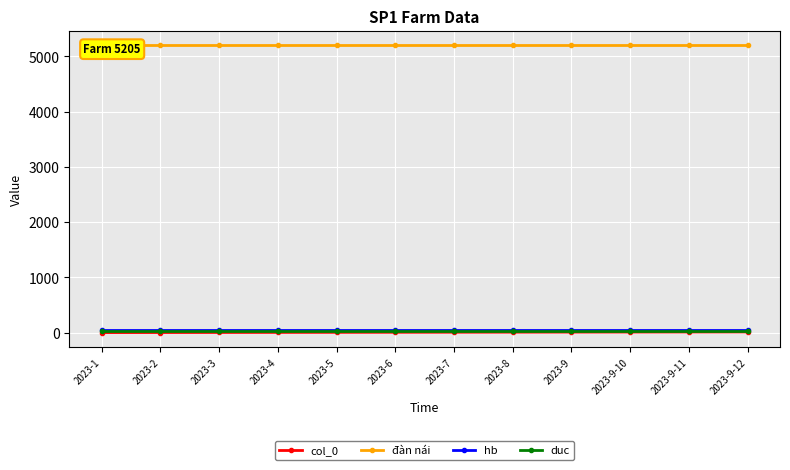

True or false: đàn nái has a value of 5205 at 2023-9-11.

True